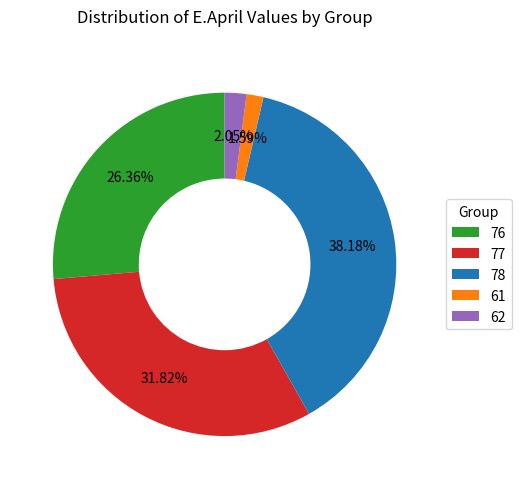

What percentage is the 62 slice, to the nearest percent?

2%